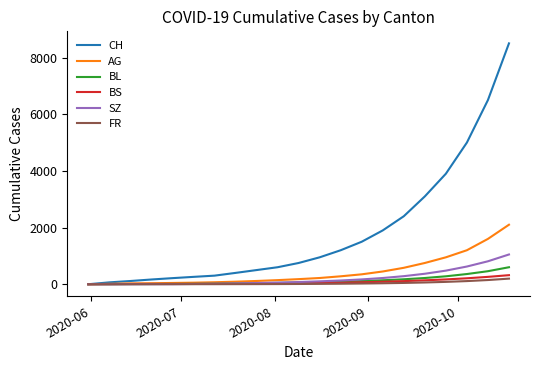

How many values in the CH series are below 750?

10